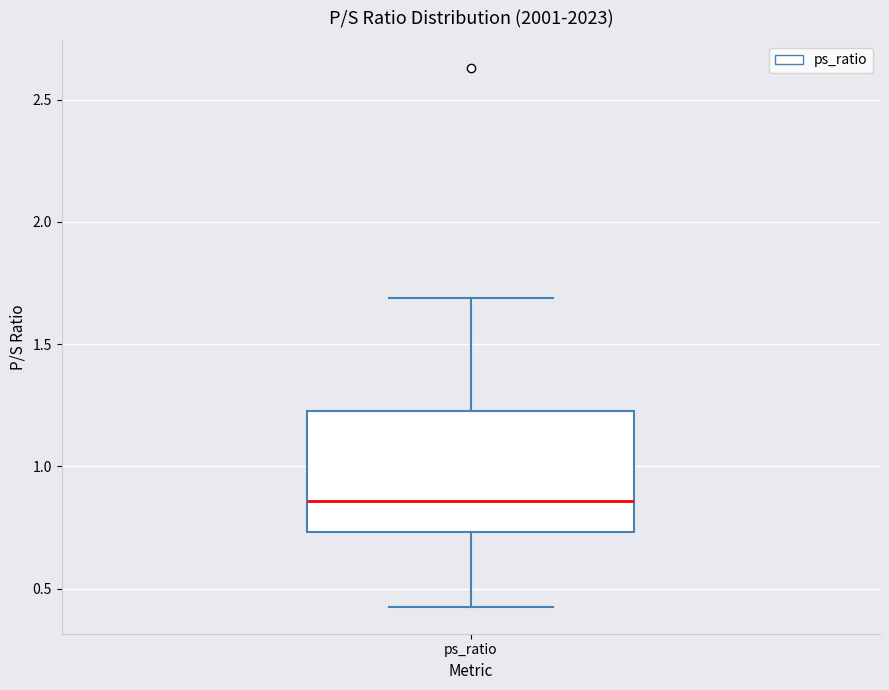

Read this box plot against the y-axis: the position of the median line, the range covered by the box, and the ends of both whiskers. The values are not printed on the chart, so give them approximately, as read against the axis.

median 0.85, box 0.75 to 1.25, whiskers 0.45 to 1.70